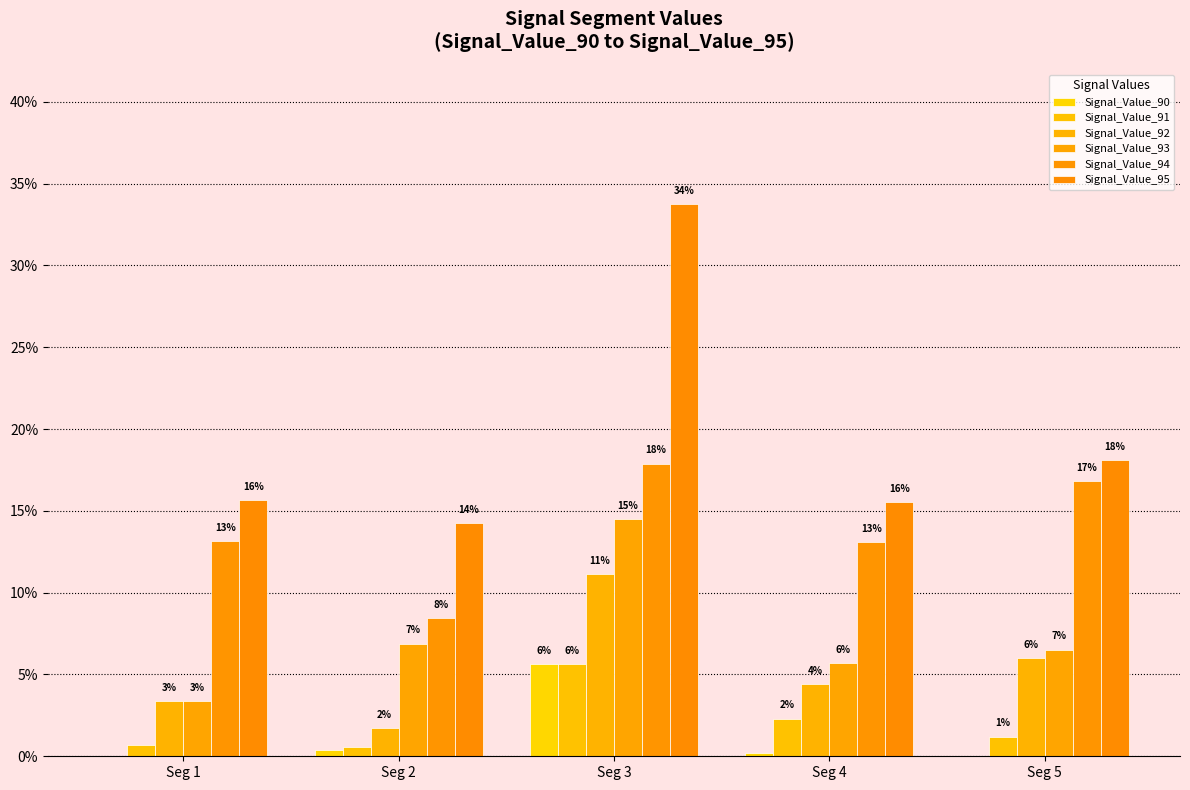

List the labels in order of Signal_Value_93 value, smallest first.

Seg 1, Seg 4, Seg 5, Seg 2, Seg 3